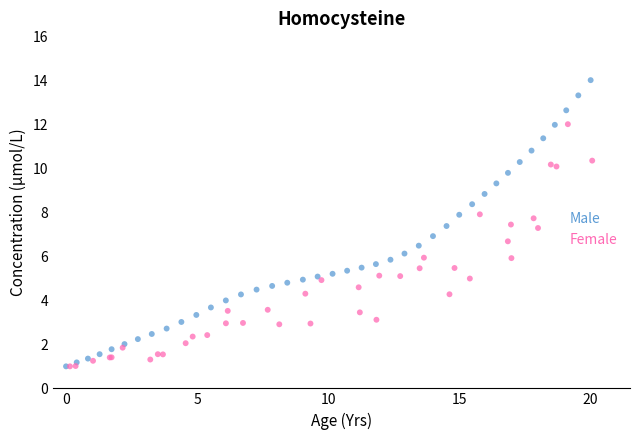

Which series has the largest Y range (max minus min)?

Male